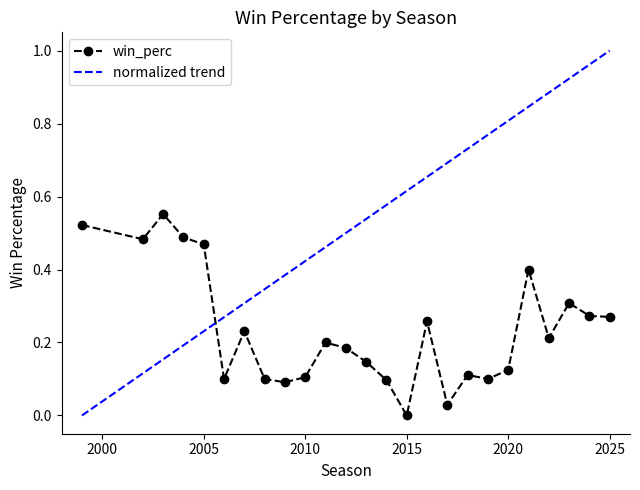

Which series has the largest range (max minus min)?

normalized trend